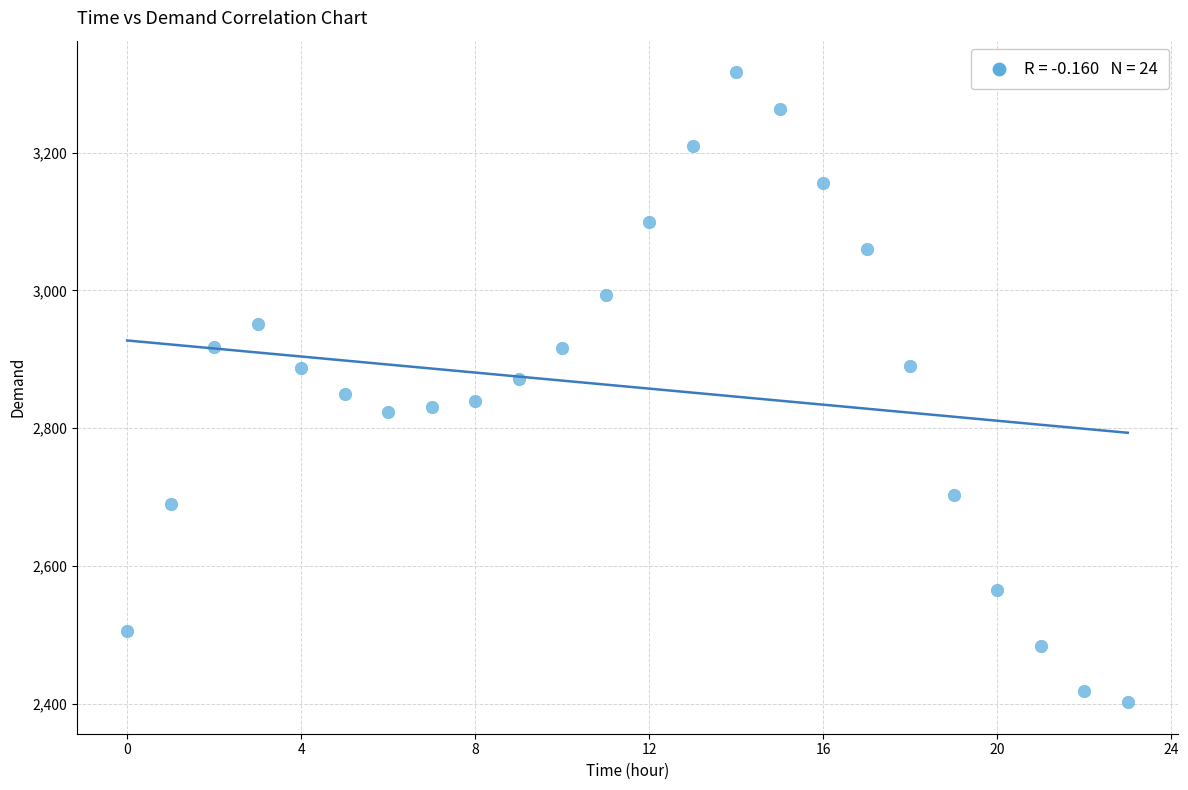

What is the range of Y values (max minus min)?

915